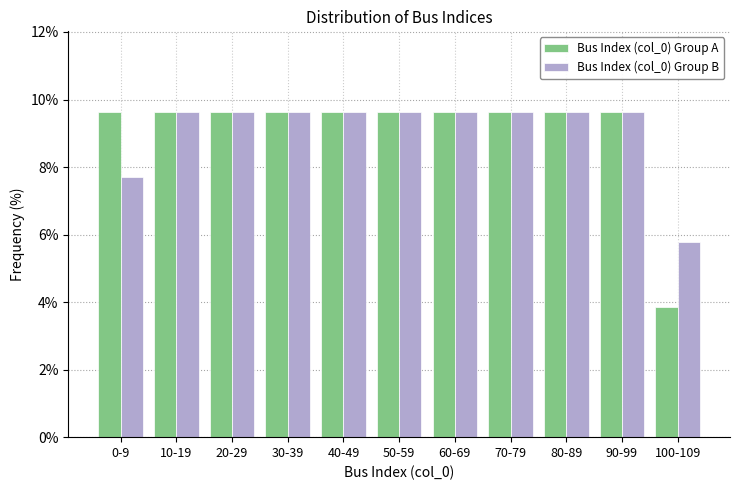

Reading right to left, extract all data points from this chart.

Bus Index (col_0) Group A: 100-109=3.8	90-99=9.6	80-89=9.6	70-79=9.6	60-69=9.6	50-59=9.6	40-49=9.6	30-39=9.6	20-29=9.6	10-19=9.6	0-9=9.6
Bus Index (col_0) Group B: 100-109=5.8	90-99=9.6	80-89=9.6	70-79=9.6	60-69=9.6	50-59=9.6	40-49=9.6	30-39=9.6	20-29=9.6	10-19=9.6	0-9=7.7